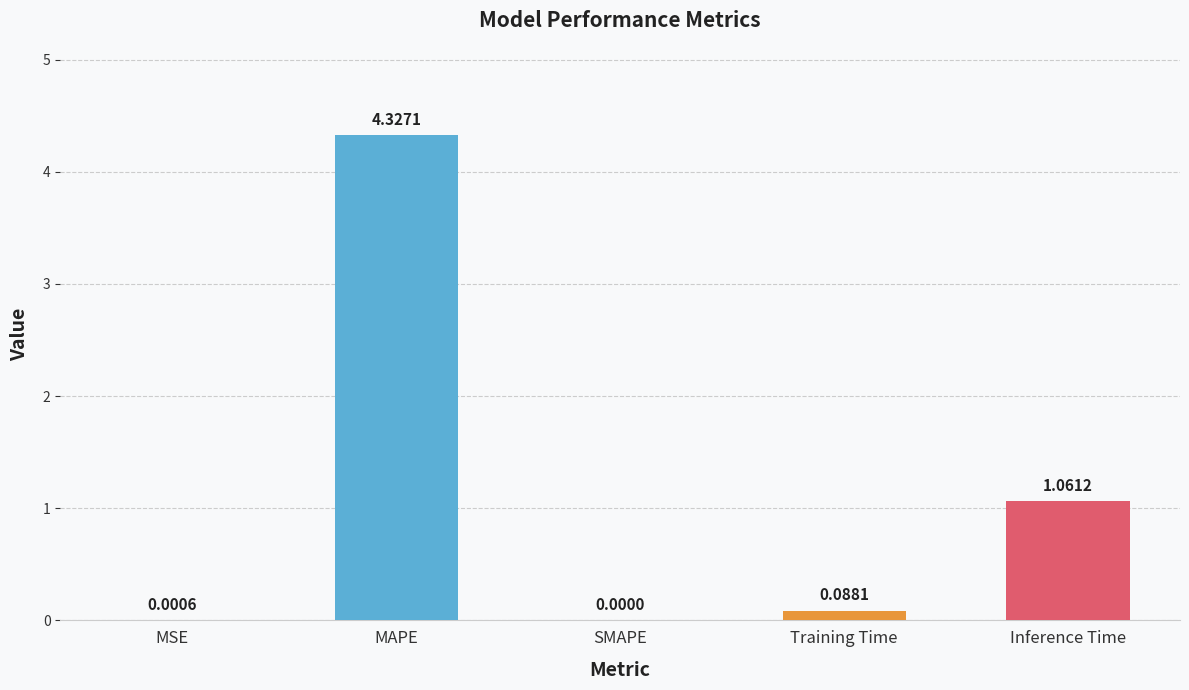

Which has a higher value, MSE or SMAPE?

MSE